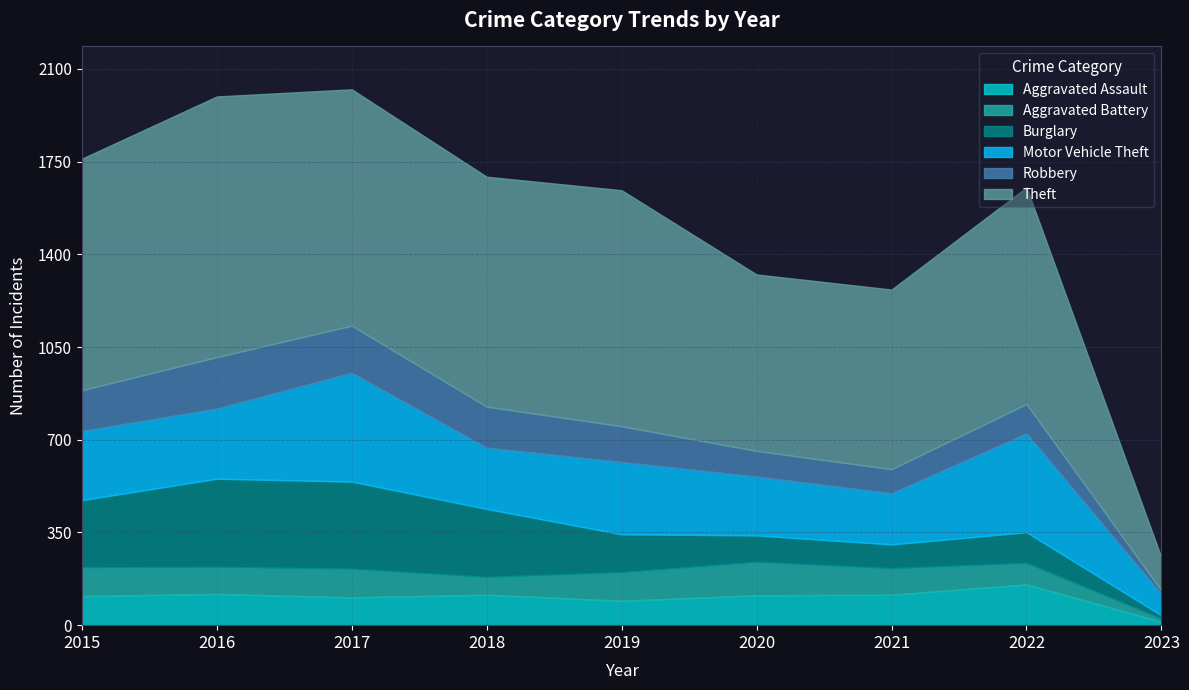

What is the total value across all series at 2019?

1642